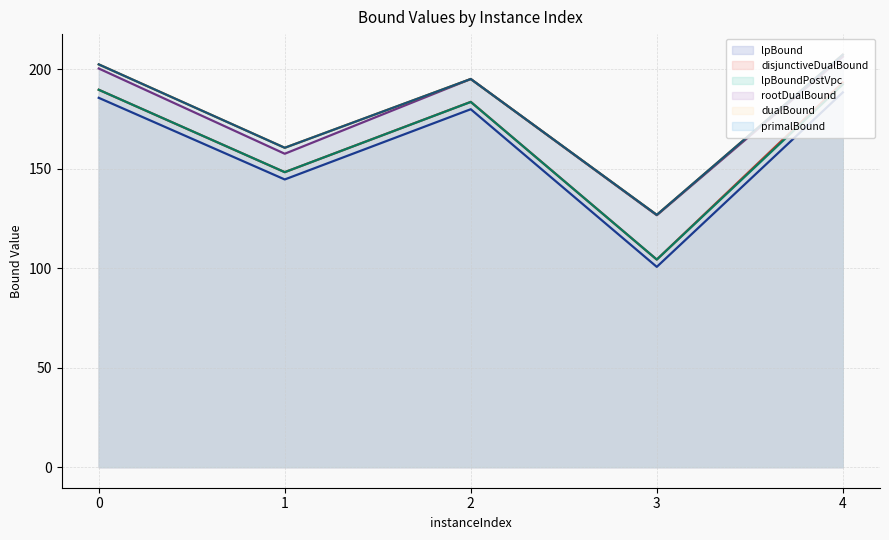

Does the chart display data point markers on the line(s)?

No